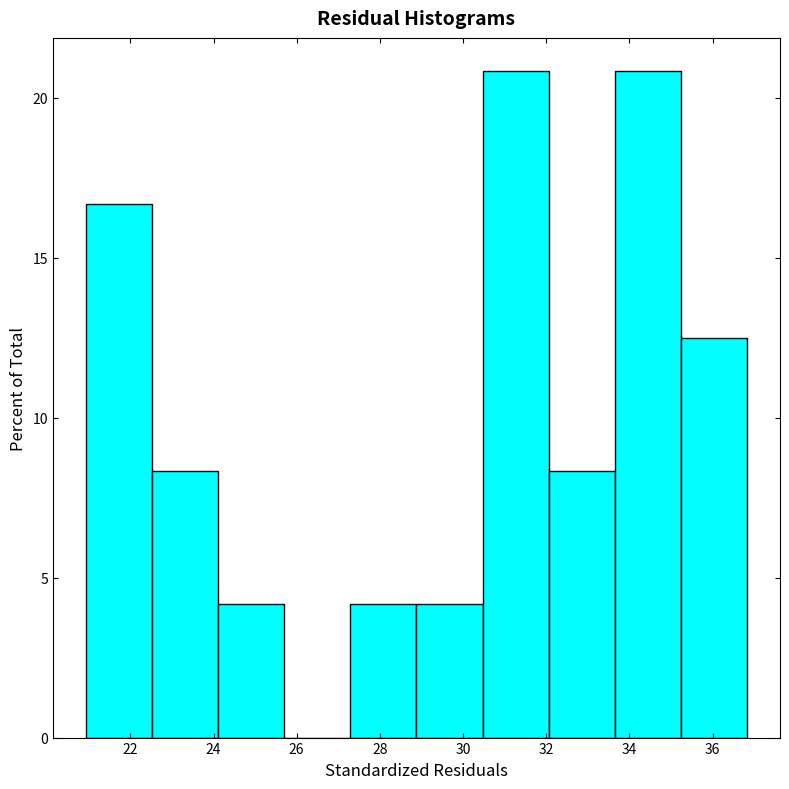

How tall is the bar that spans 24.2 to 25.8 on the x-axis? Neither the bar edges nor the heights are printed on the chart, so give them approximately, as read against the axes.

4.0